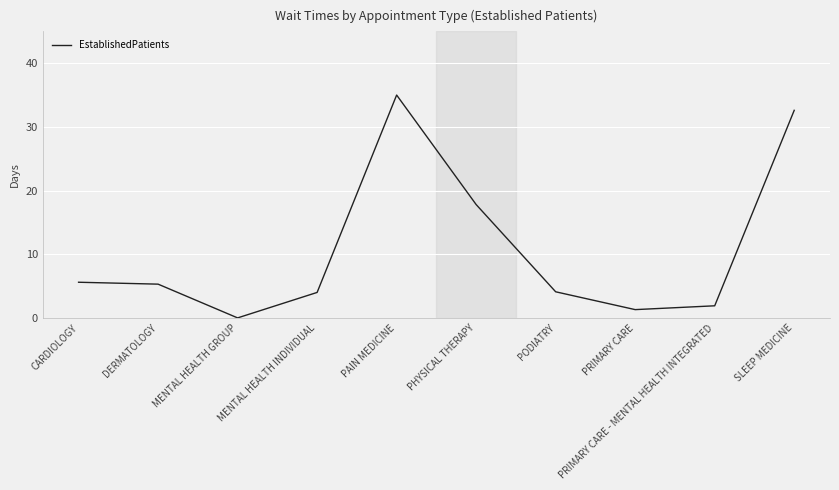

What is the average value?

10.8